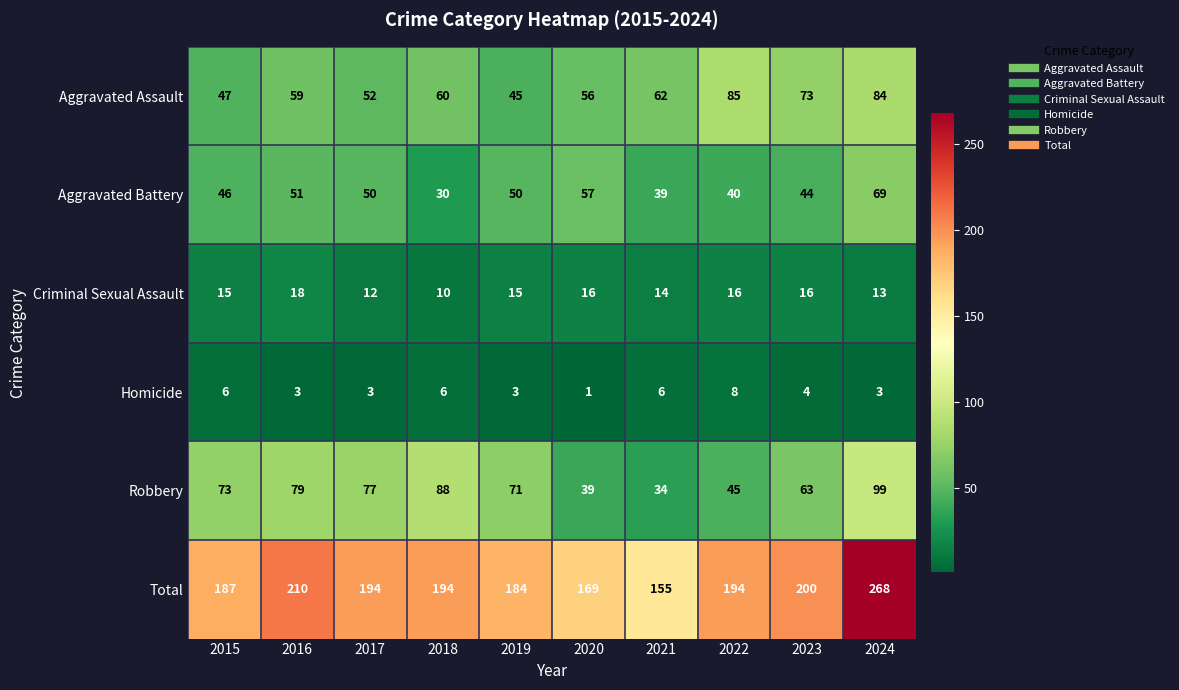

True or false: Robbery has a value of 99 at 2024.

True